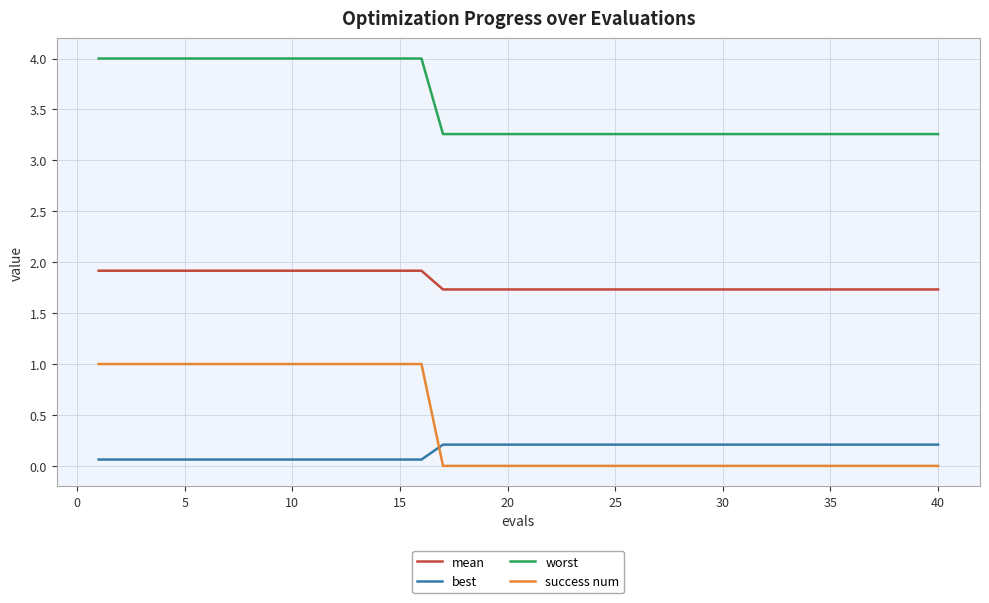

What is the maximum value shown in the chart?

4.0